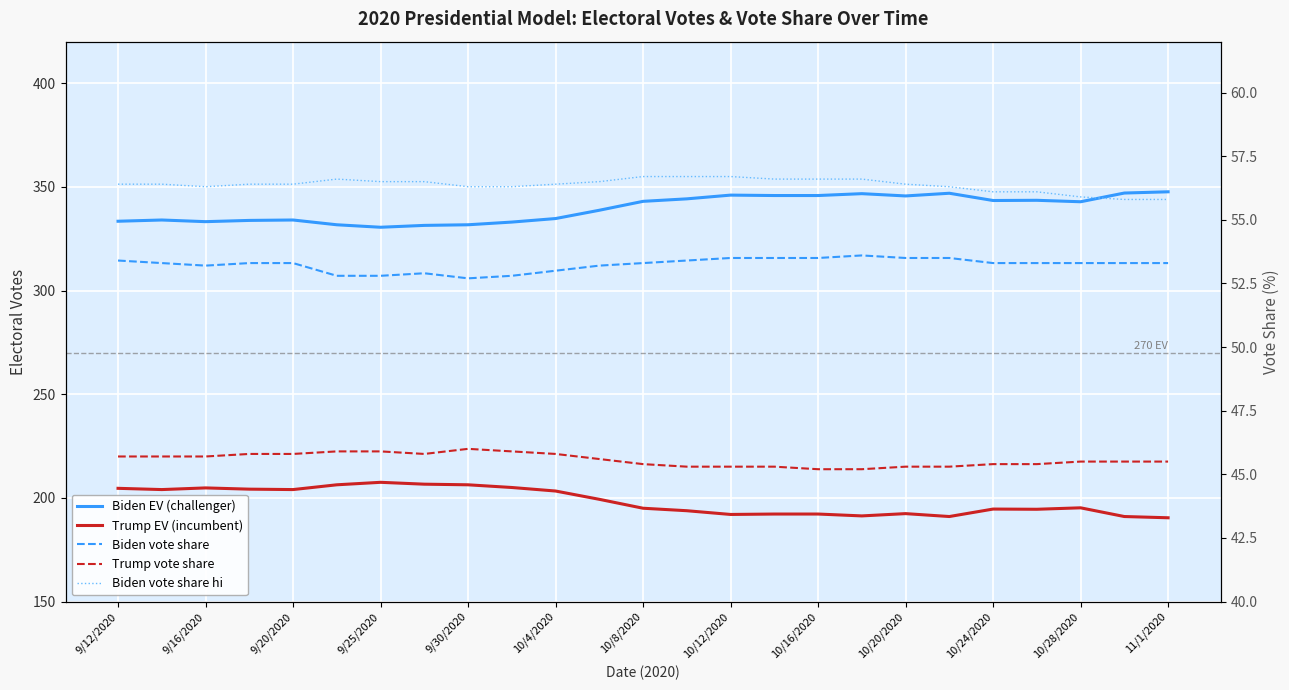

True or false: Trump vote share has more than 0 points higher than both neighbors.

True